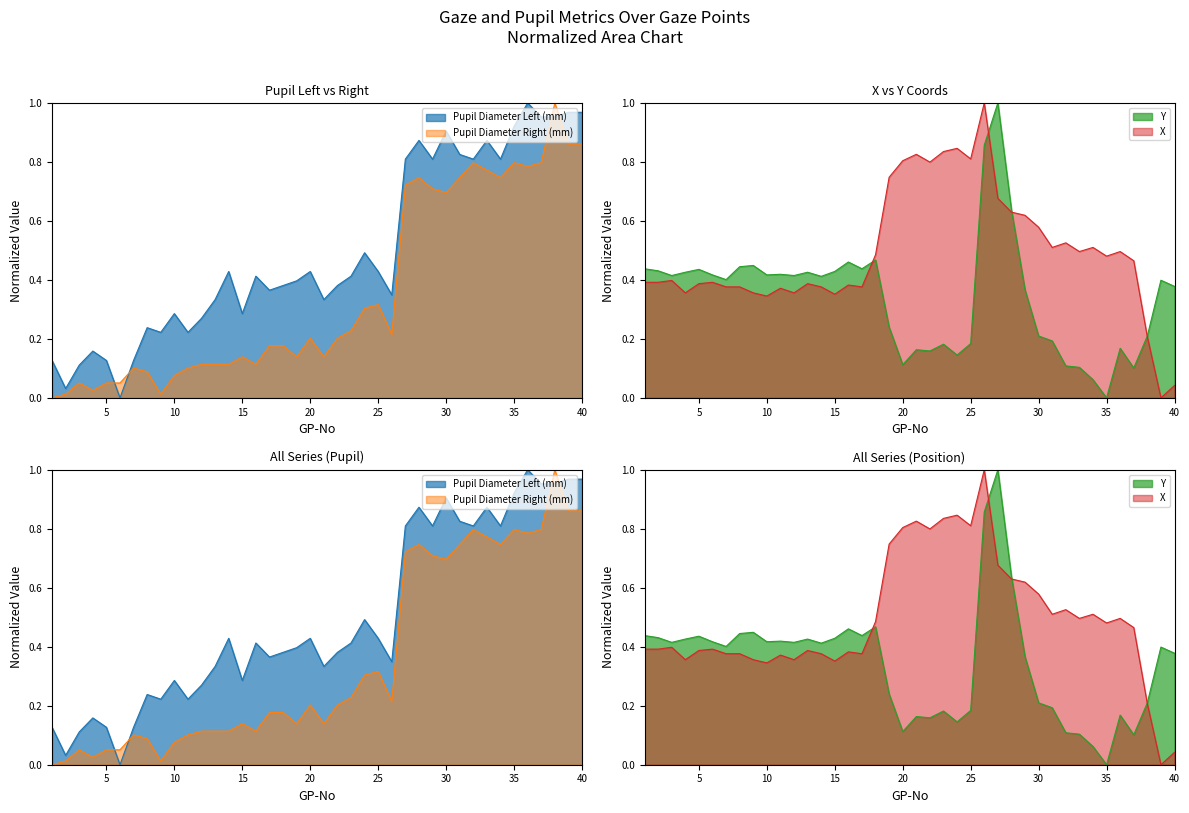

How many lines are shown in the chart?

2